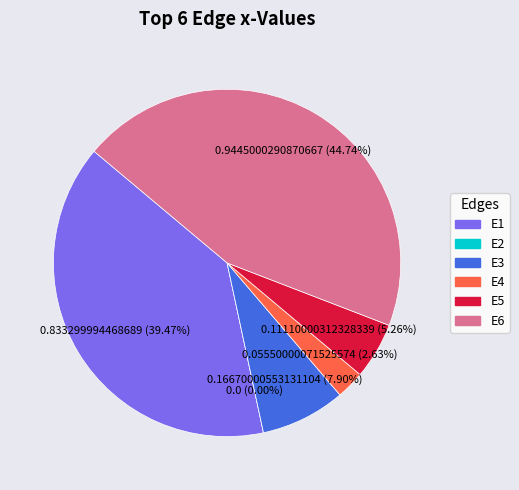

To the nearest percent, what is the average slice percentage?

17%